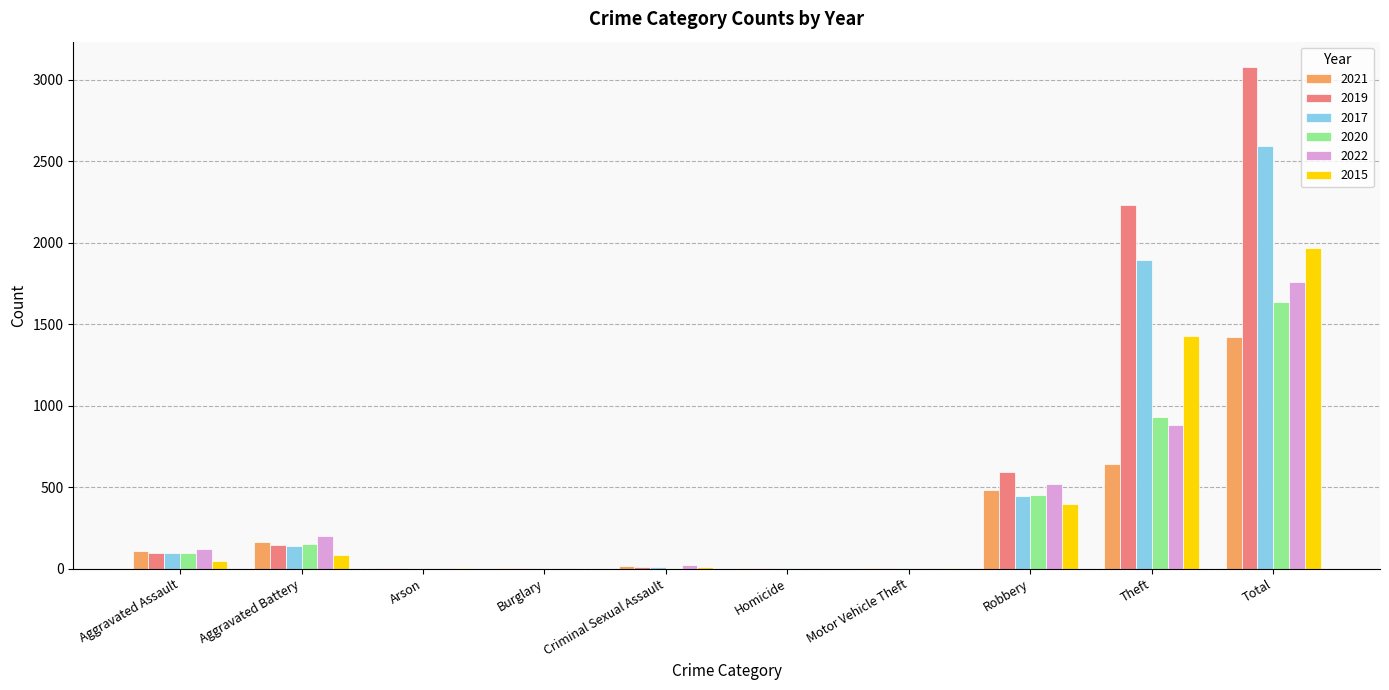

What value does the 2021 series have at Total, to the nearest 100?

1400